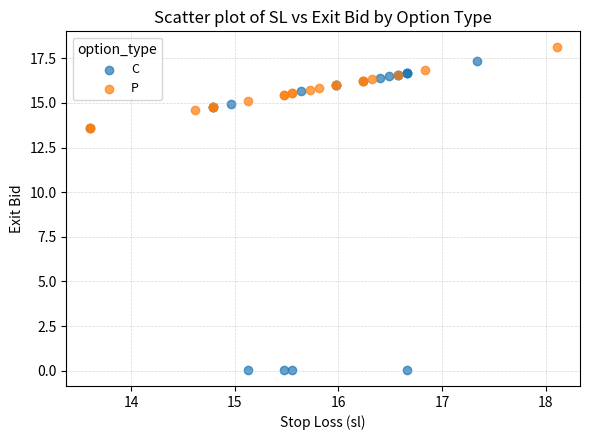

Which series contains the lowest Y value?

C